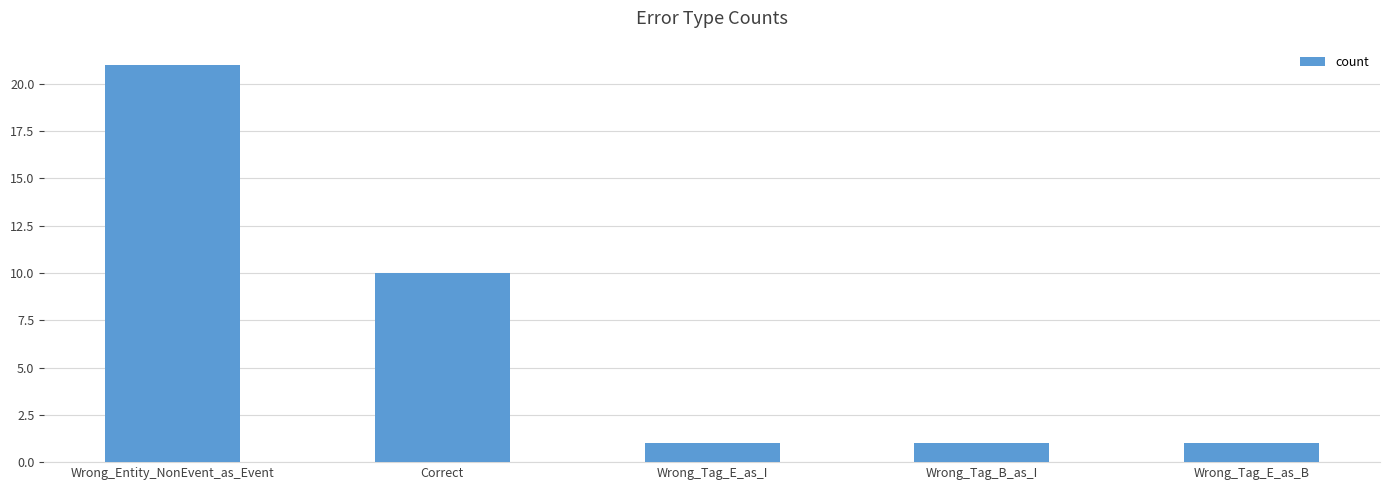

True or false: the data shows 21 at Wrong_Entity_NonEvent_as_Event.

True